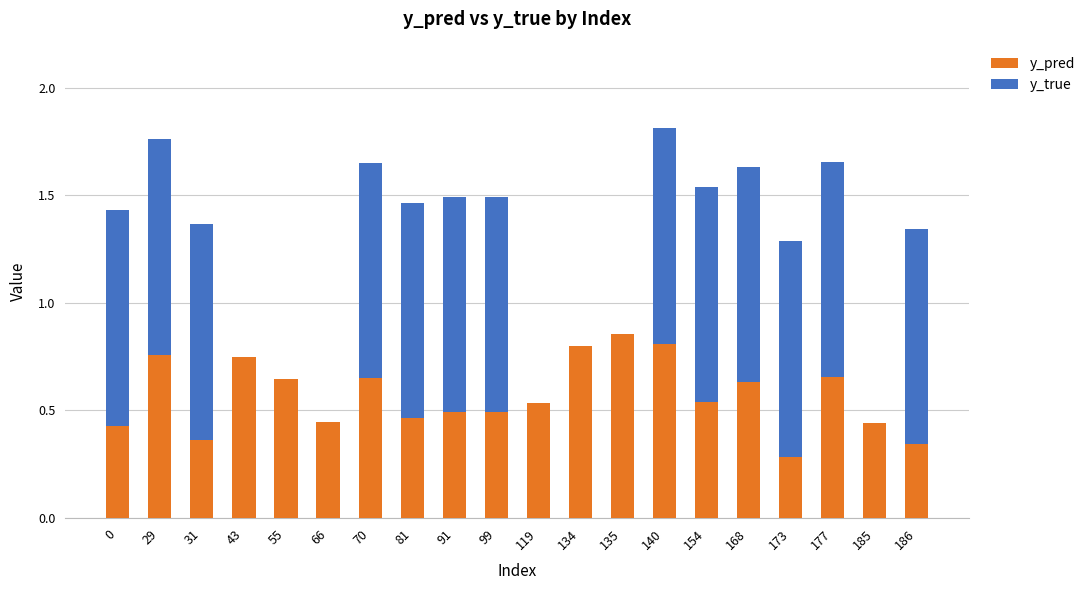

Which category has the highest value in the y_pred series?

135